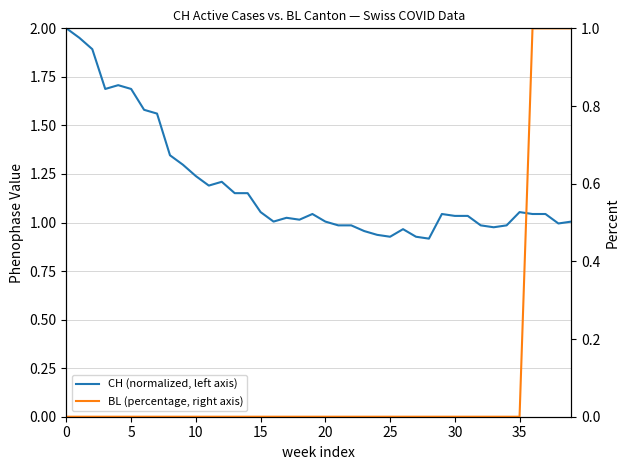

What is the label of the 14th point from the right?

26